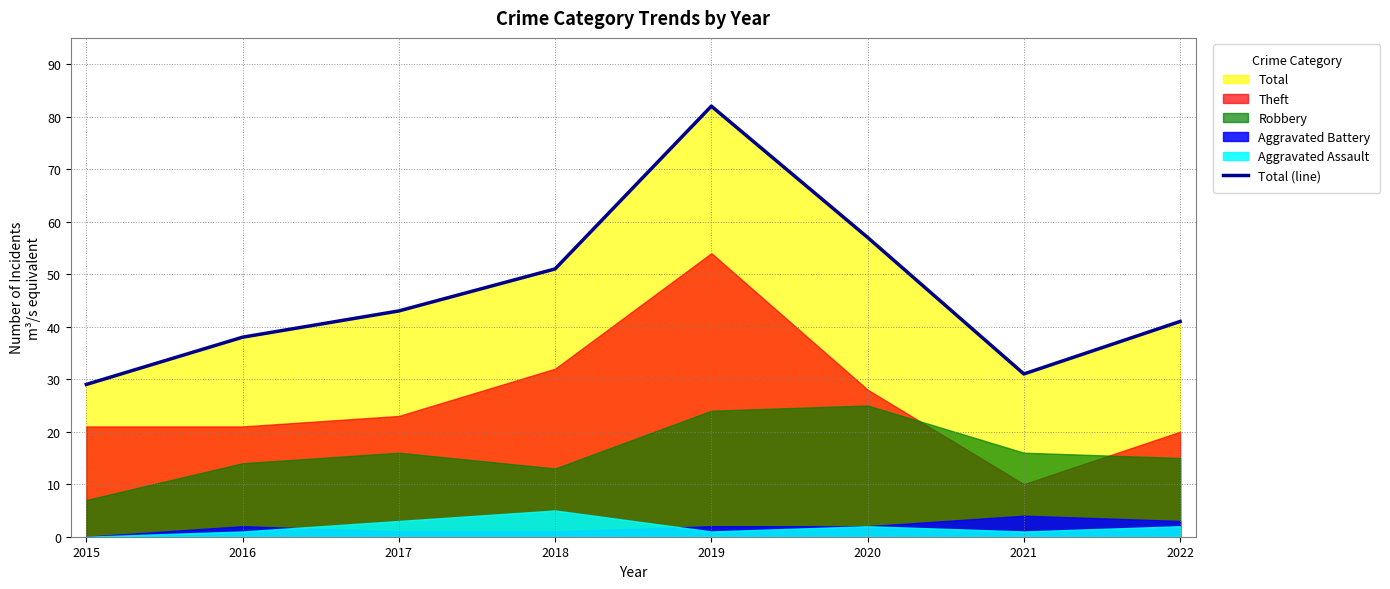

Reading right to left, list all the values displayed in this chart.

2022=41	2021=31	2020=57	2019=82	2018=51	2017=43	2016=38	2015=29